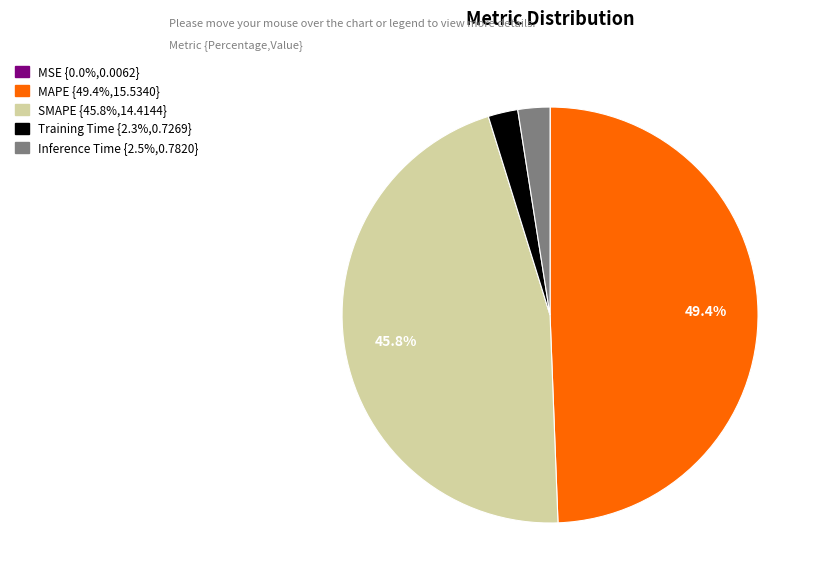

True or false: MAPE accounts for 49% of the total.

True